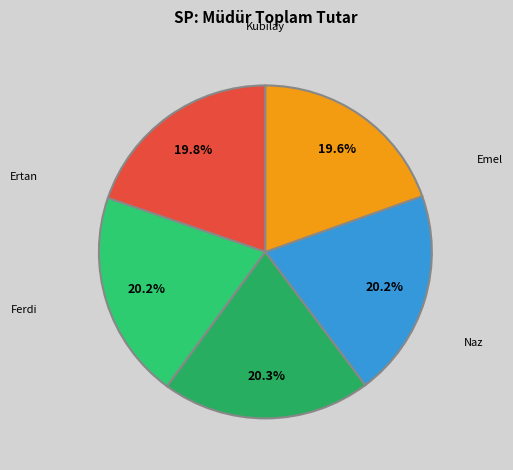

What percentage do Ertan and Naz together represent?

39.8%